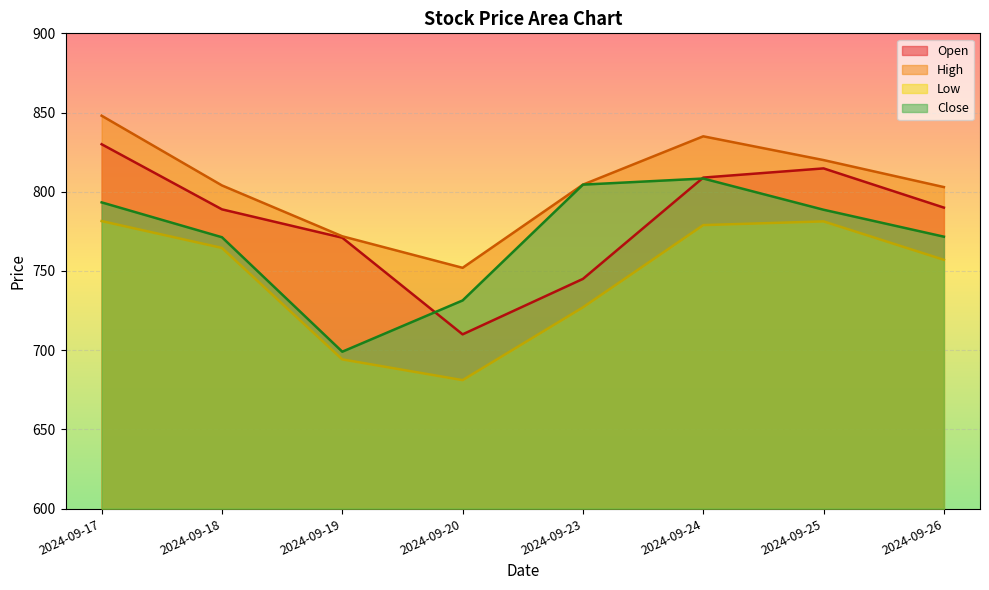

Which category has the highest value in the Low series?

2024-09-17